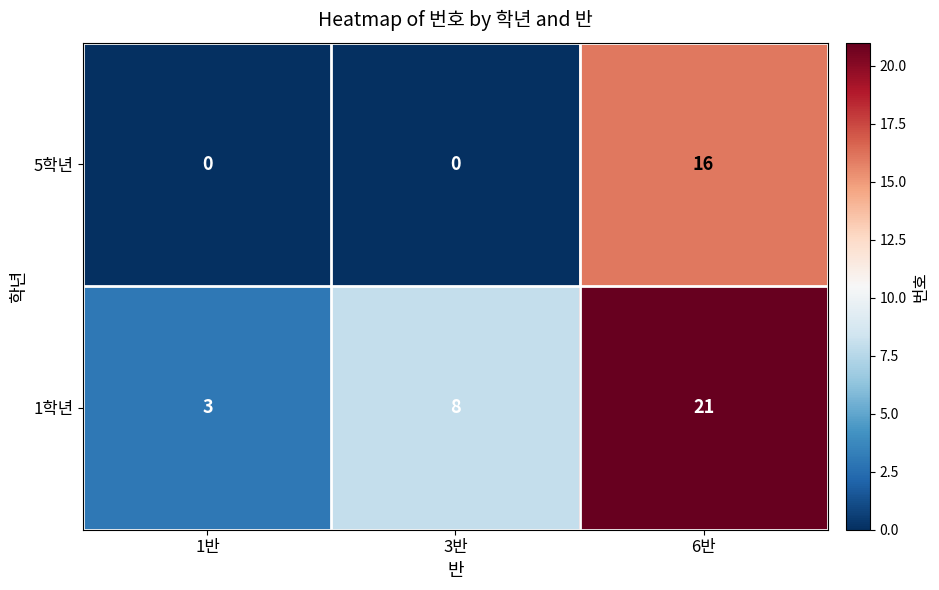

What is the maximum value for 1학년?

21